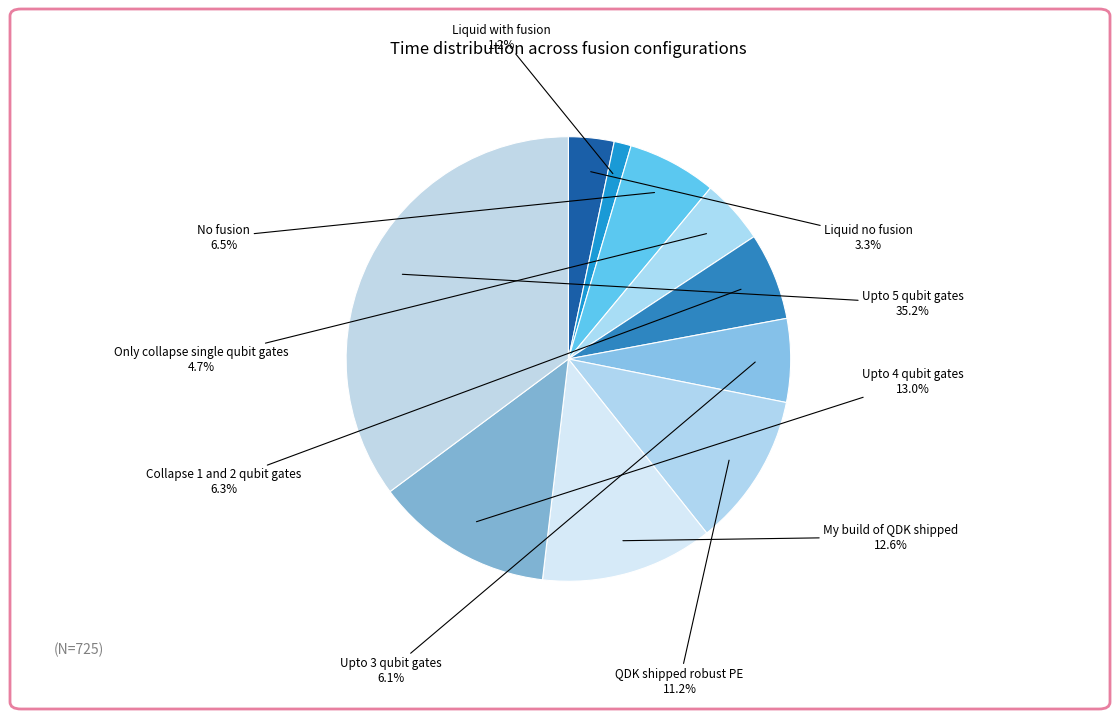

What is the smallest slice in the pie chart?

Liquid with fusion